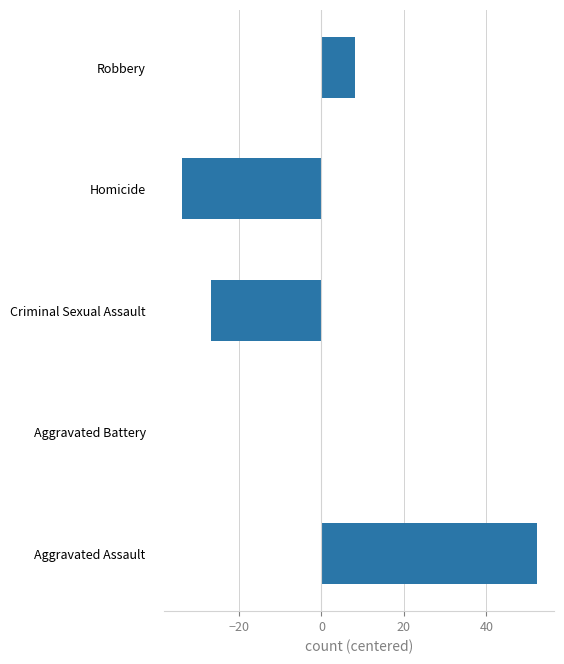

What is the change in value from Criminal Sexual Assault to Homicide?

-7.0